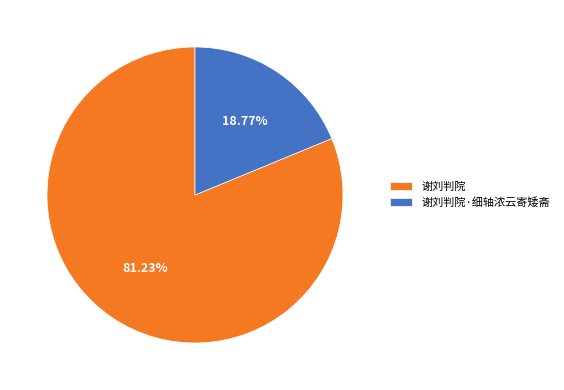

Do 谢刘判院·细轴浓云寄矮斋 and 谢刘判院 together represent more than half of the pie?

Yes